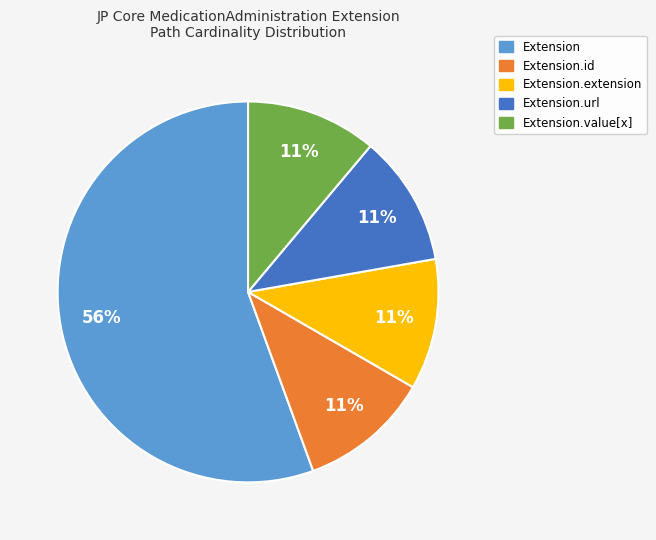

To the nearest percent, what is the average slice percentage?

20%